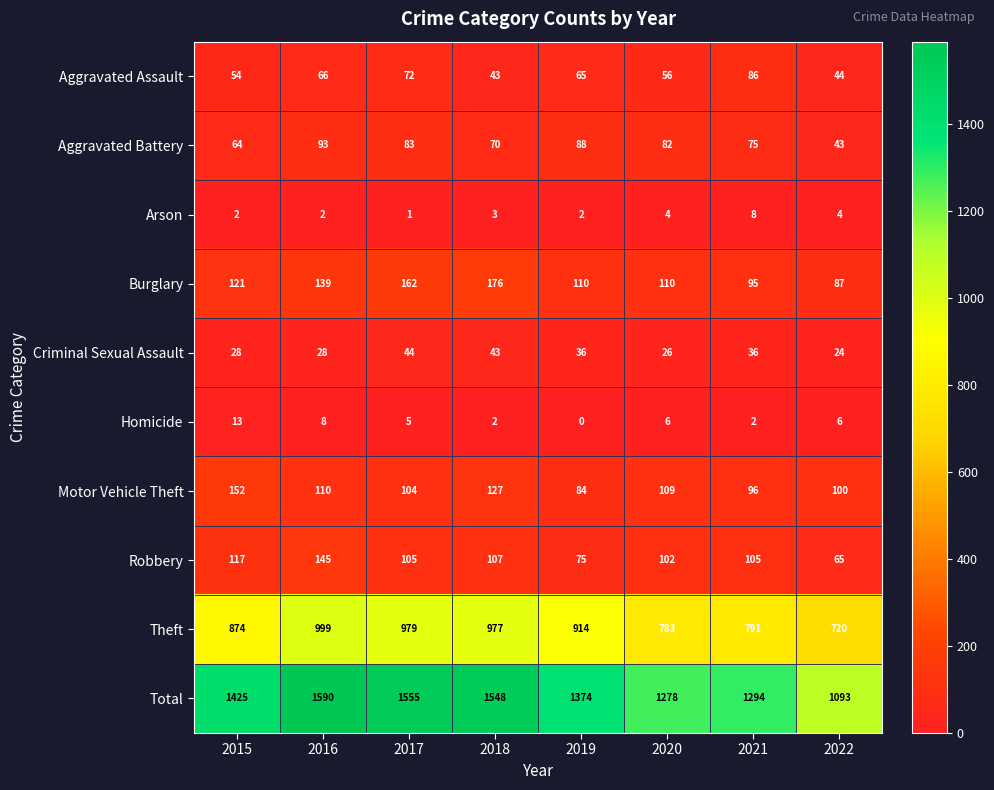

Count the number of categories in the chart.

8